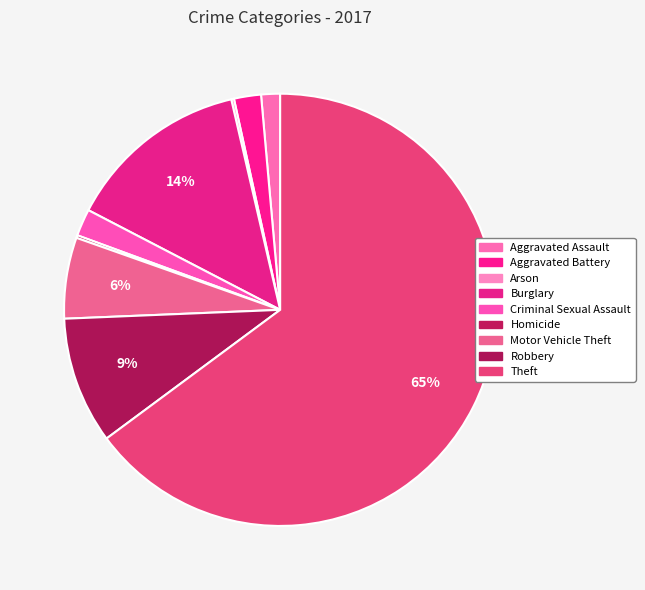

Combined, what portion of the pie is Burglary and Homicide?

13.9%